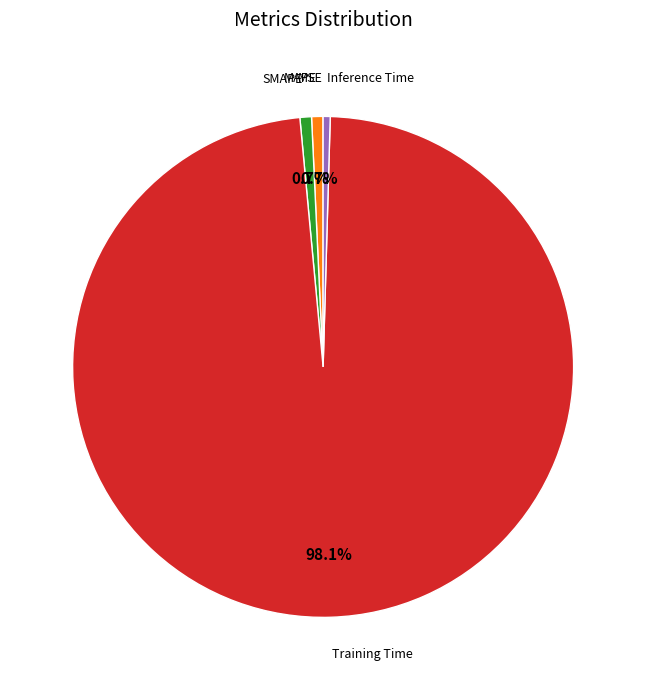

Does any single category account for the majority?

Yes